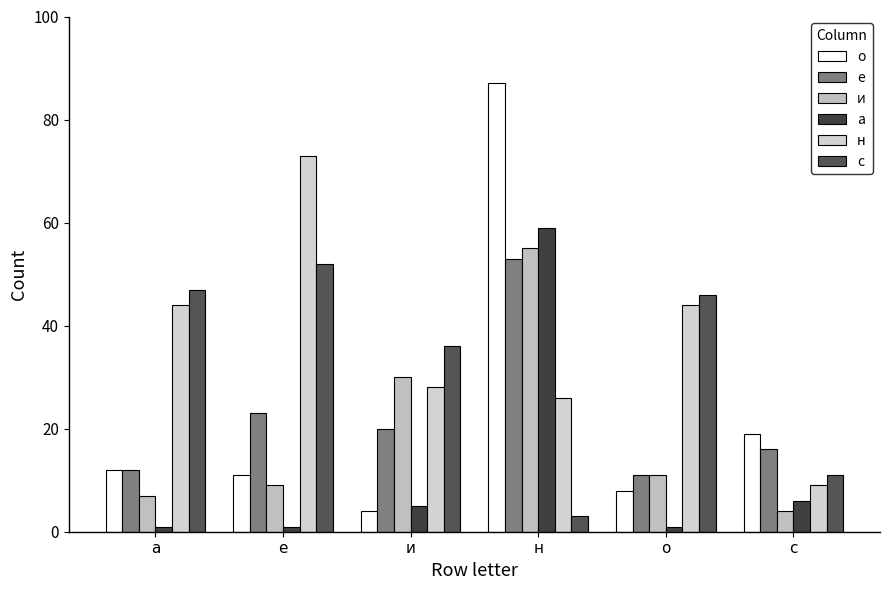

Does the chart contain any negative values?

No